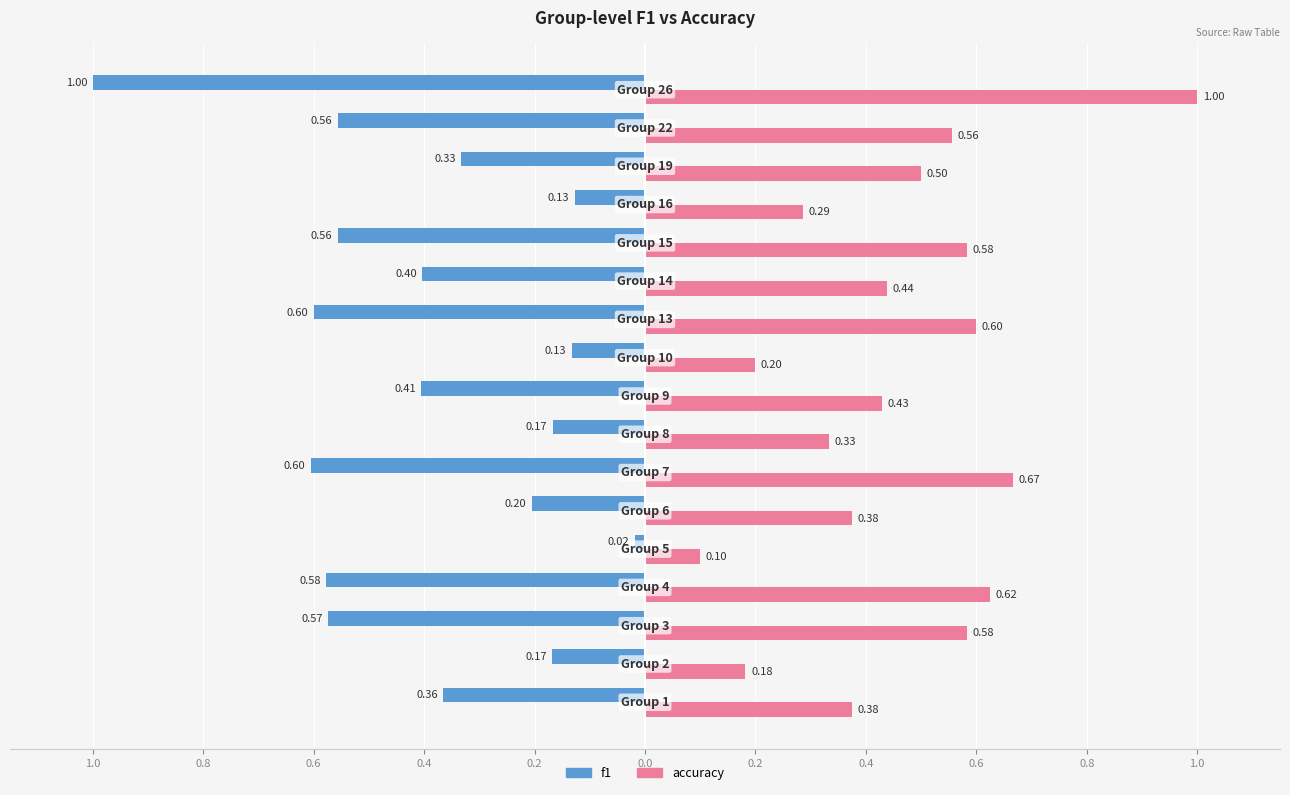

Reading left to right, extract all data points from this chart.

f1: -0.4	-0.2	-0.6	-0.6	-0.0	-0.2	-0.6	-0.2	-0.4	-0.1	-0.6	-0.4	-0.6	-0.1	-0.3	-0.6	-1.0
accuracy: 0.4	0.2	0.6	0.6	0.1	0.4	0.7	0.3	0.4	0.2	0.6	0.4	0.6	0.3	0.5	0.6	1.0